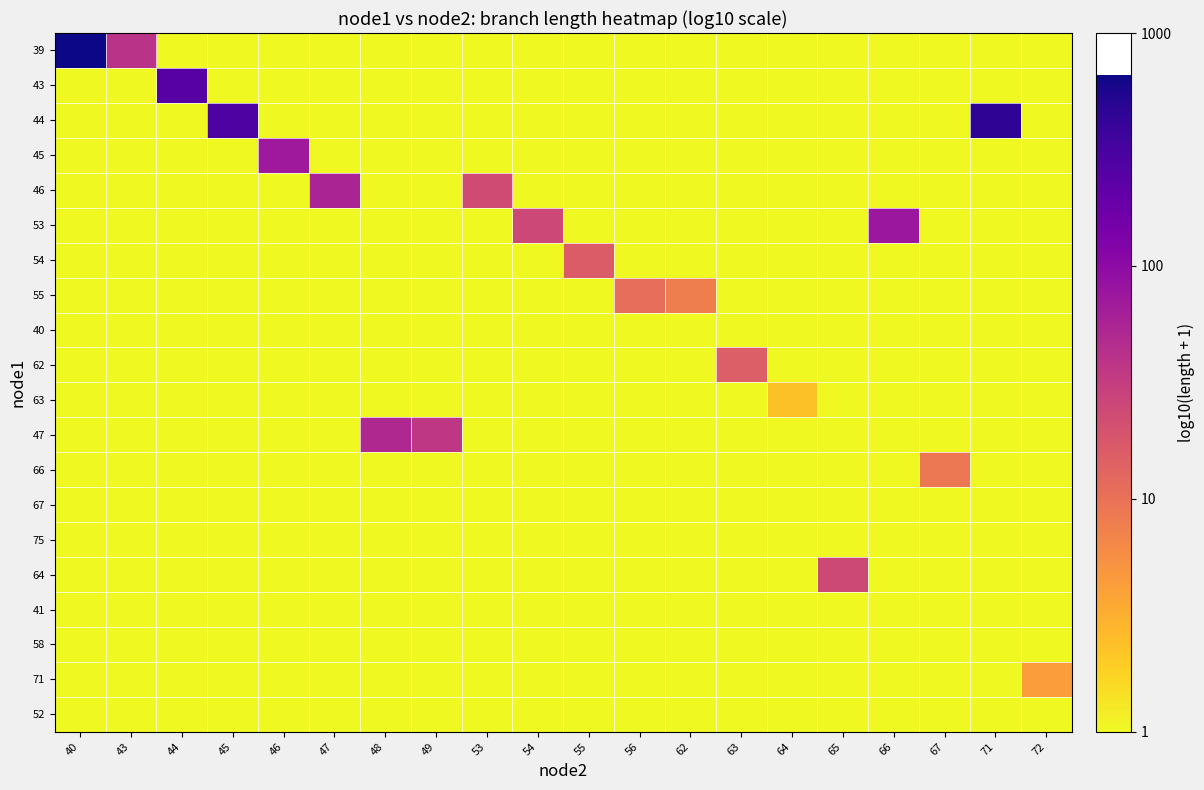

How many distinct data groups are displayed?

20